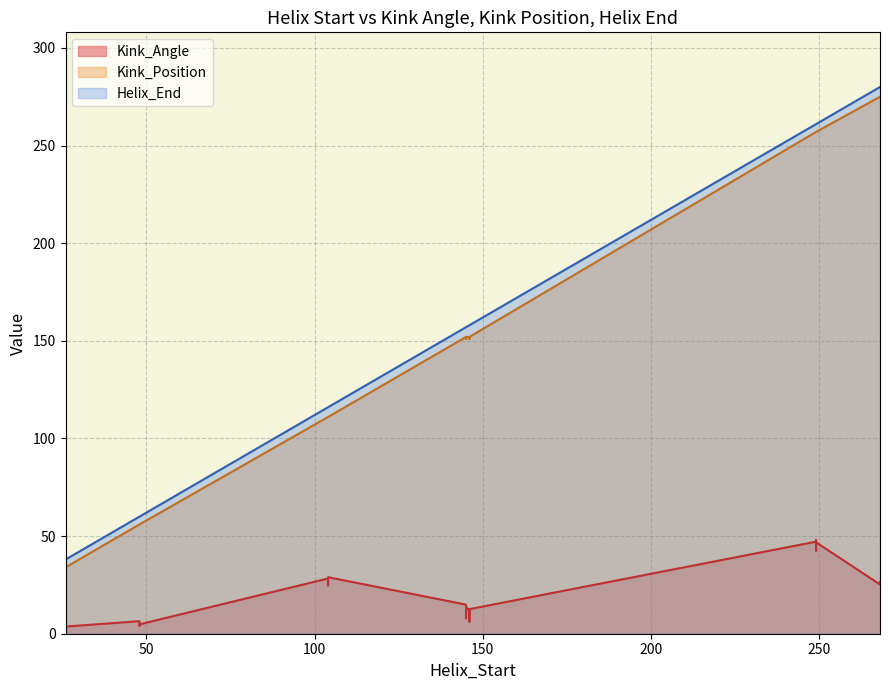

What is the difference between the maximum and minimum values in the Kink_Position series?

245.0